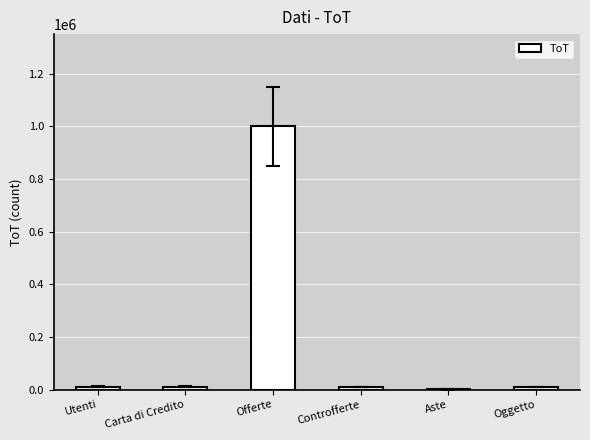

True or false: the data shows 1000000 at Offerte.

True